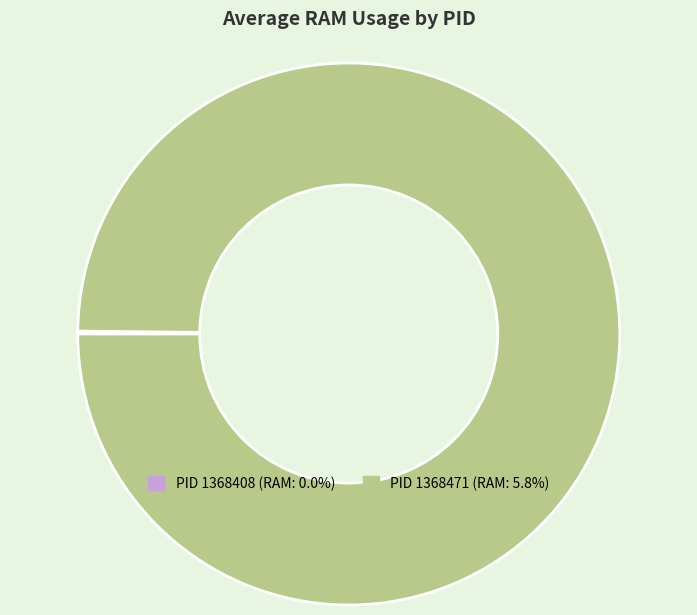

Does PID 1368471 (RAM: 5.8%) account for over 50% of the chart?

Yes